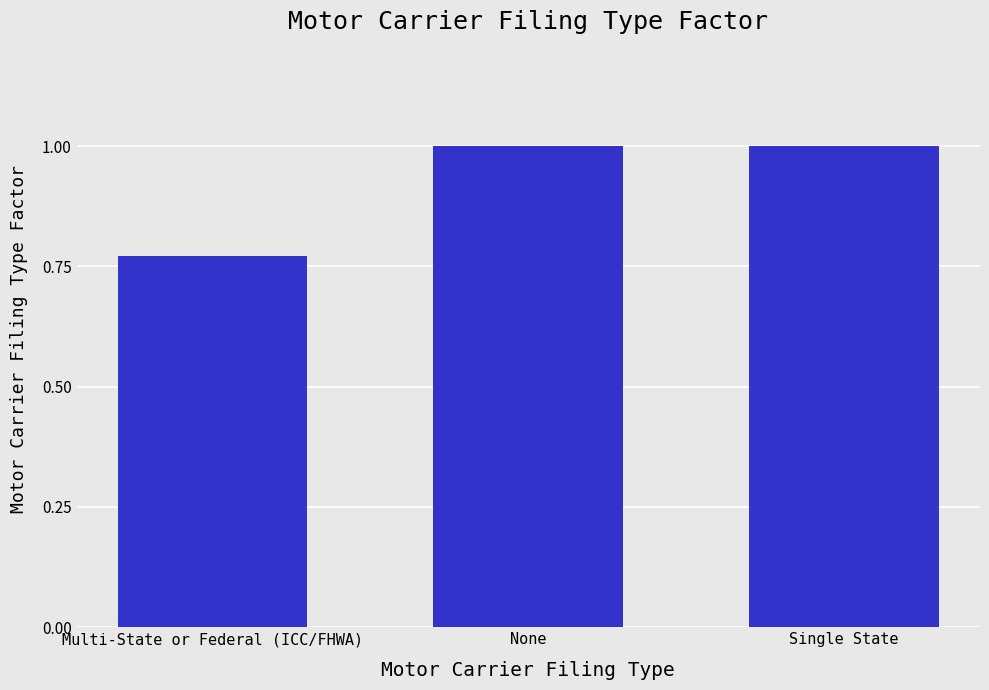

What is the average value?

0.9